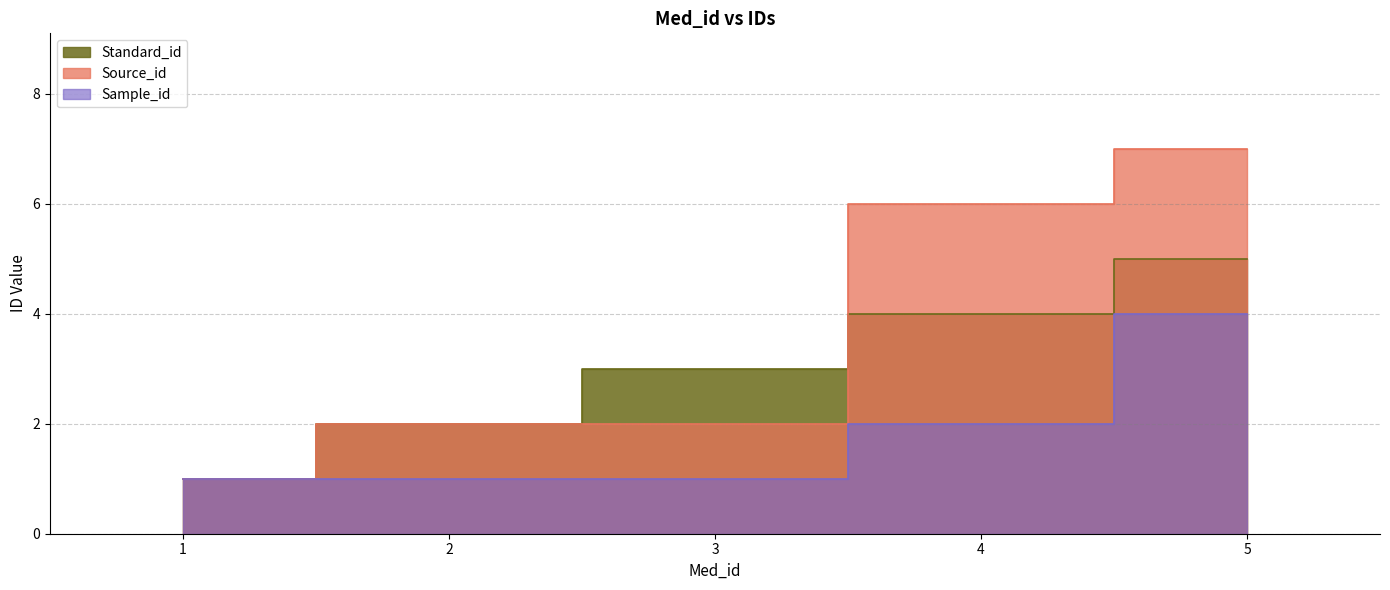

How many data points does each series have?

5